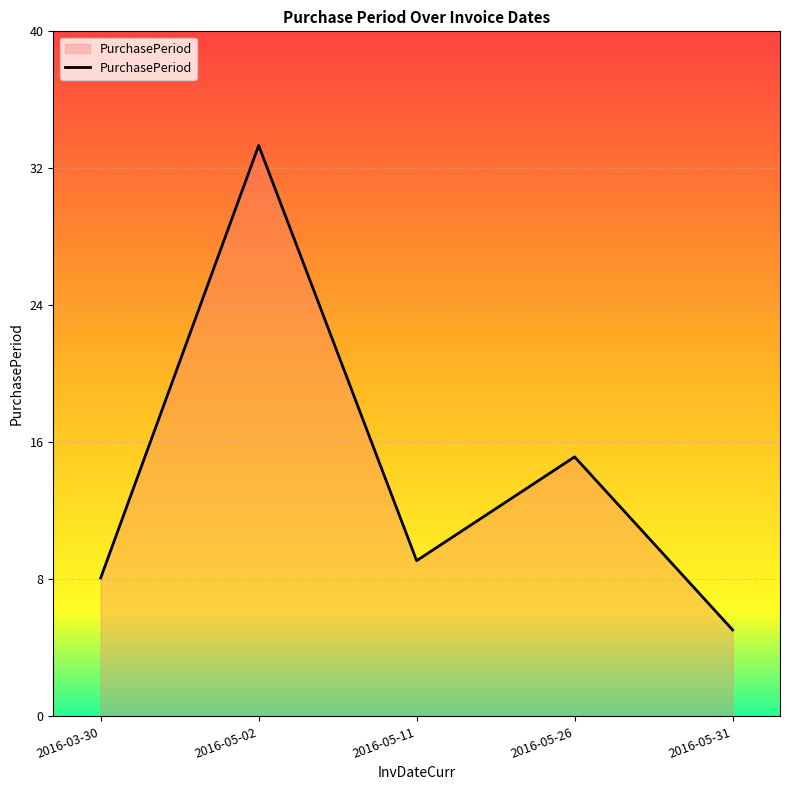

True or false: the data shows 5 at 2016-05-26.

False